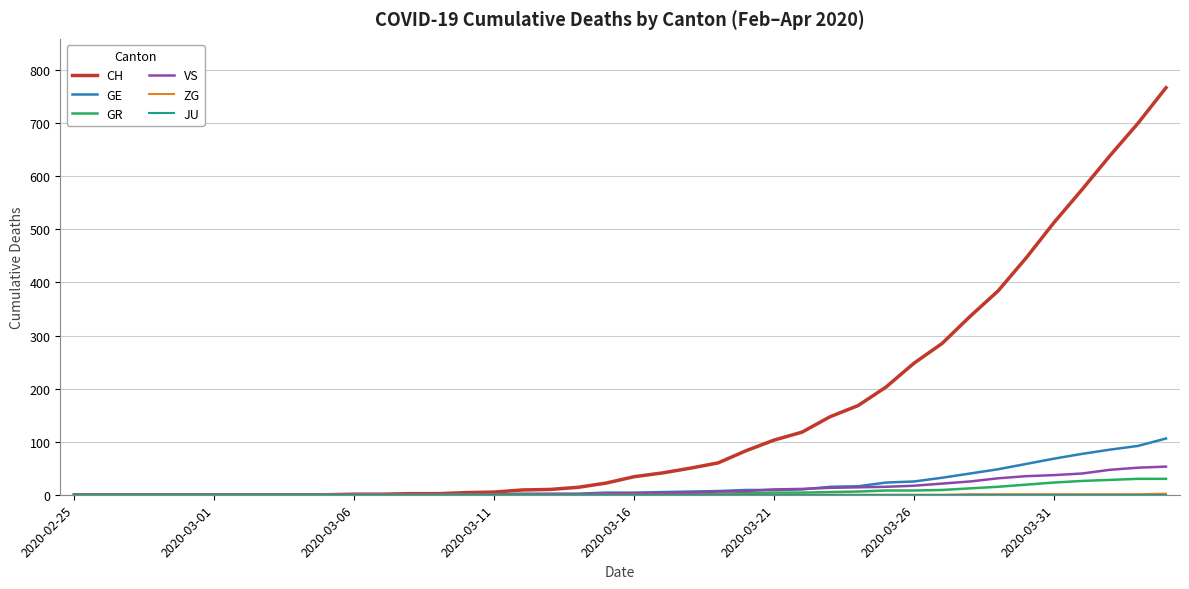

Which series has the largest total across all categories?

CH